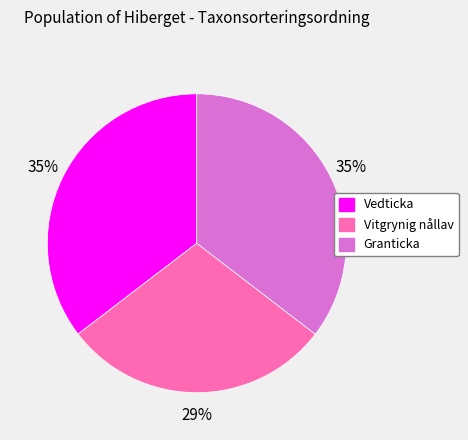

The Granticka slice represents 43% of the pie. True or false?

False